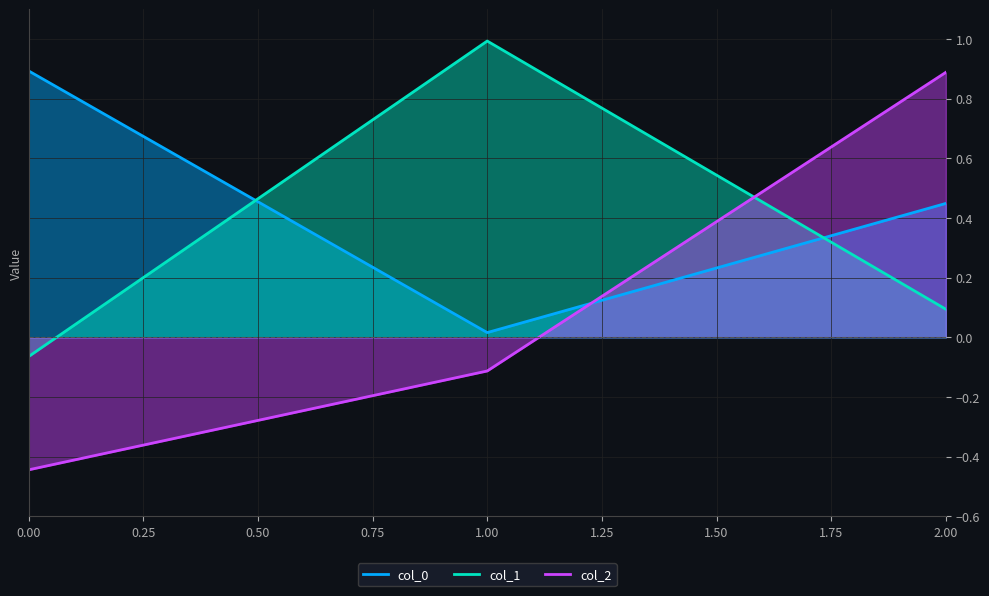

What is the value of the col_2 point at the 3rd from the left?

0.9